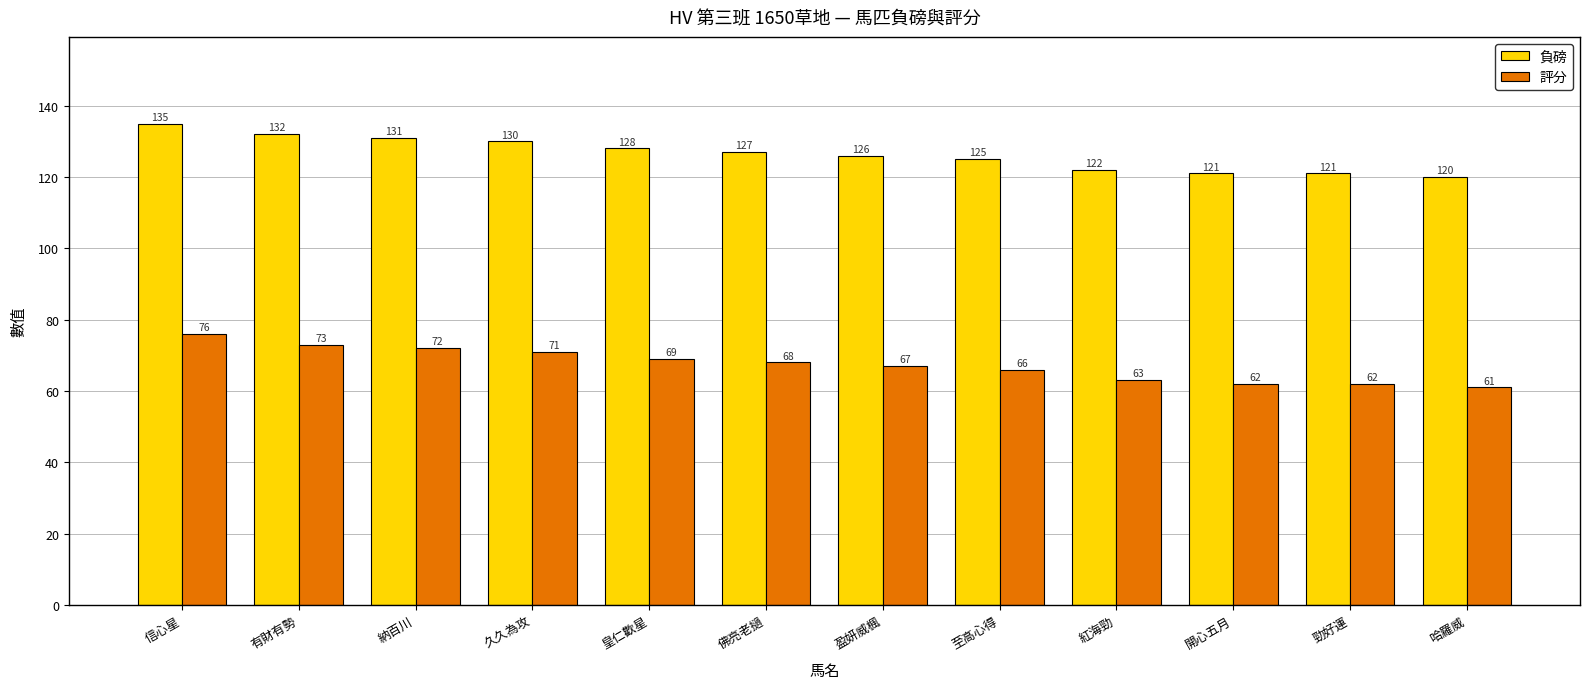

What is the value of the 評分 bar at the 3rd from the left?

72